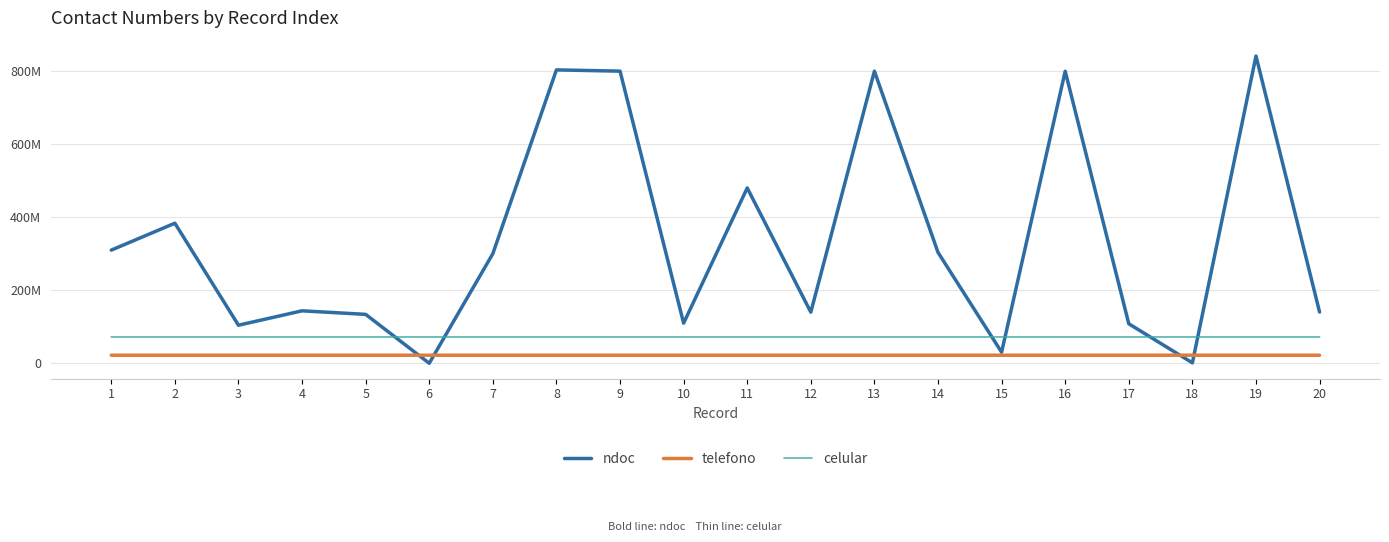

Reading left to right, extract all data points from this chart.

ndoc: 310108313	383840410	104403841	143811131	134114430	111041	300383043	803811141	800401383	110011344	480411038	140100000	800311414	303833014	30441413	800101008	108304034	1300004	841801440	140411038
telefono: 22222744	22225028	22222884	22222222	22222290	22223146	22222767	22222948	22222926	22224491	22221001	22223341	22229512	22223540	22222738	22222848	22225413	22222222	22223282	22222602
celular: 72222744	72225028	72222884	72222222	72222290	72223146	72222767	72222948	72222926	72224491	72221001	72223341	72229512	72223540	72222738	72222848	72225413	72222222	72223282	72222602